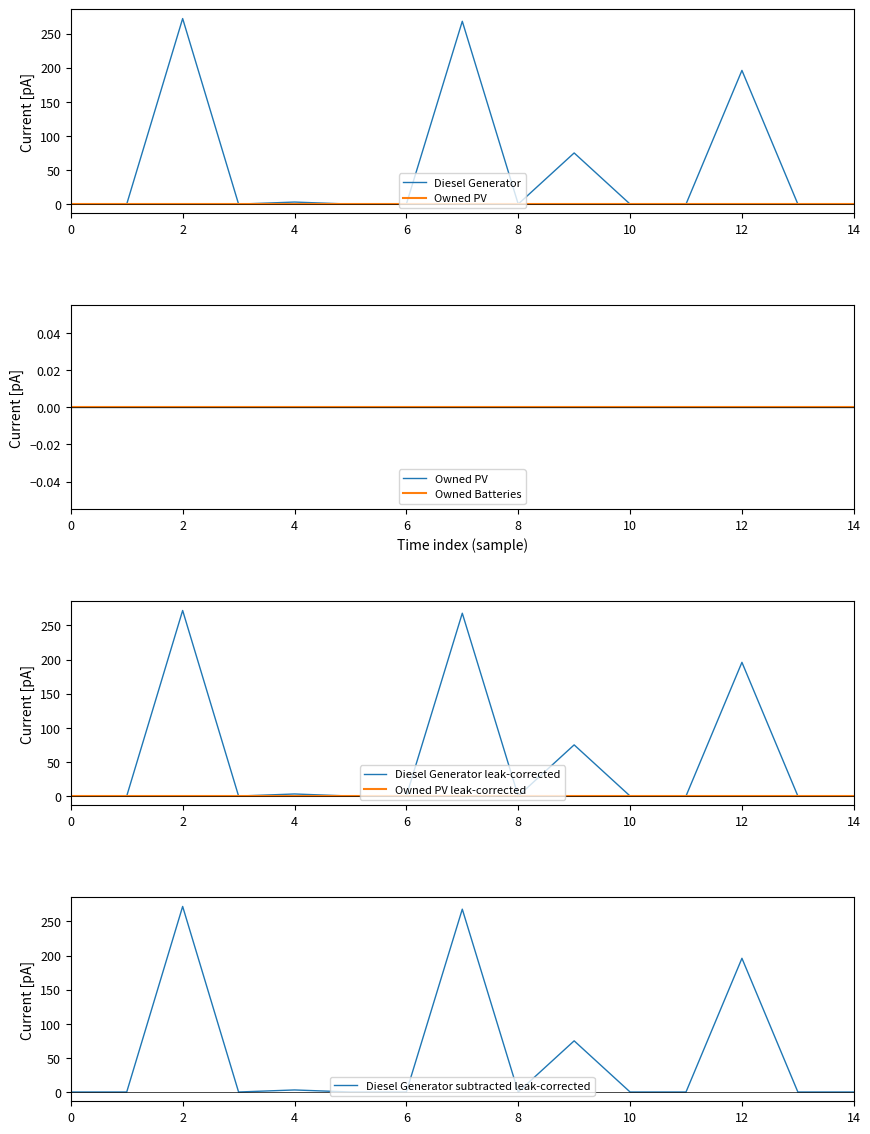

The value of Owned PV leak-corrected at 6 is 0. True or false?

True